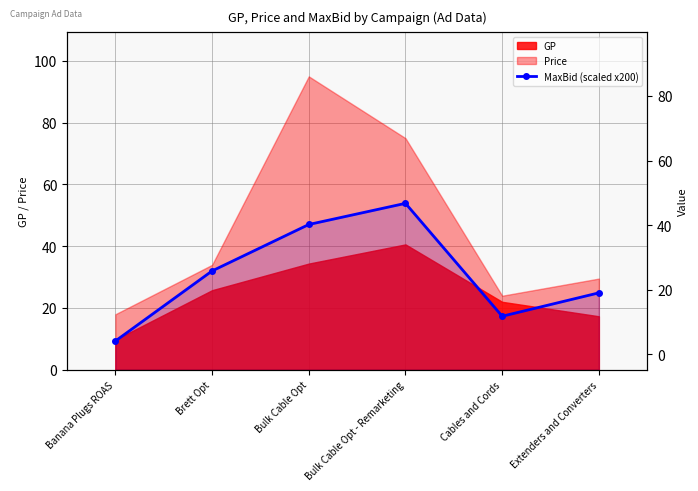

Approximately how many times larger is the value at Banana Plugs ROAS compared to Extenders and Converters?

0.4